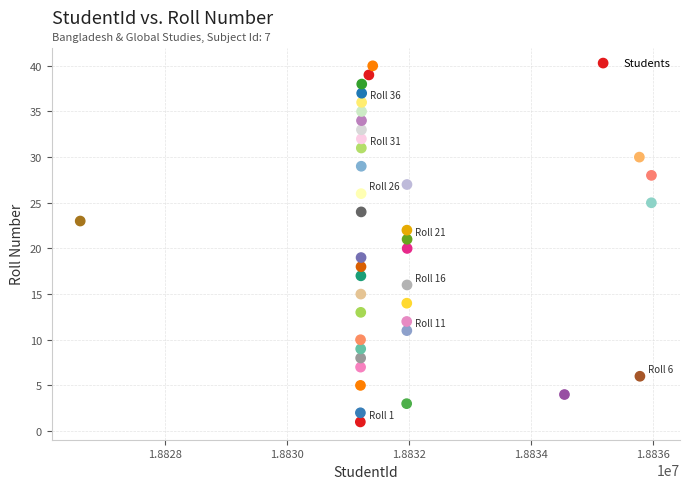

What is the range of Y values (max minus min)?

39